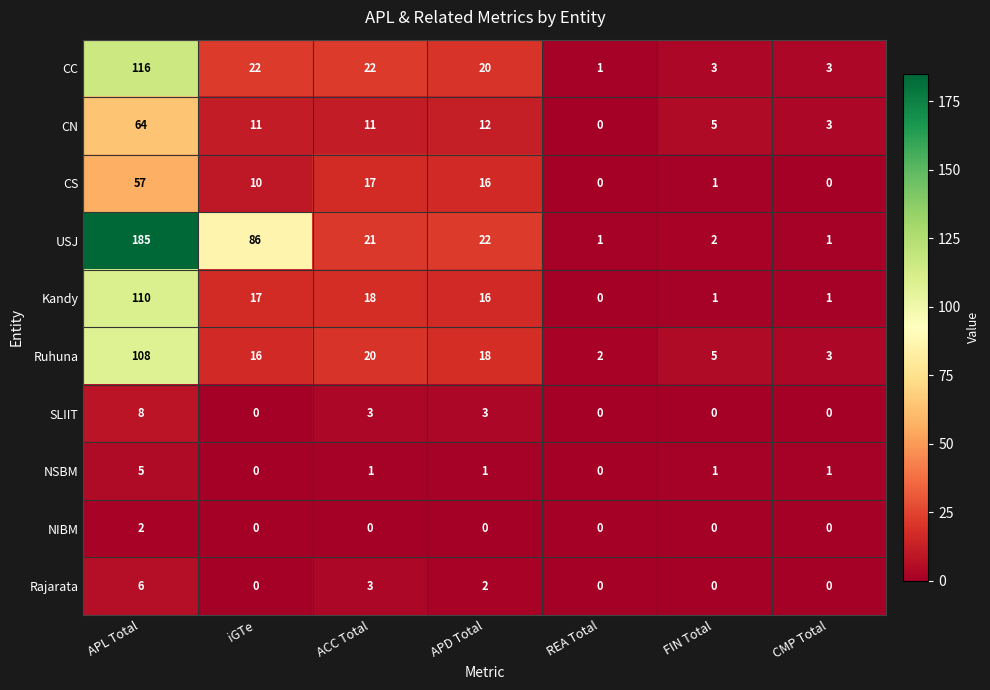

True or false: Rajarata has a value of 3 at APD Total.

False